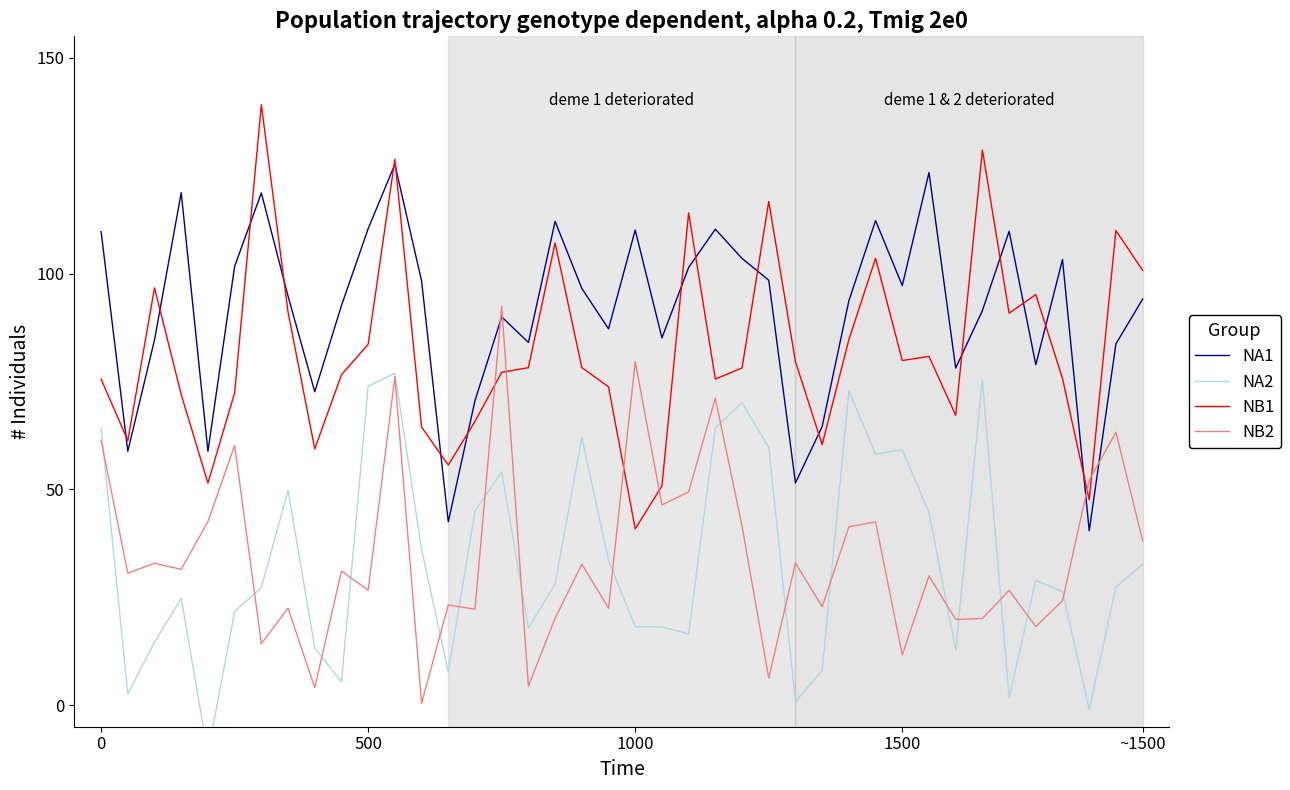

True or false: NB1 and NB2 cross at least once.

True